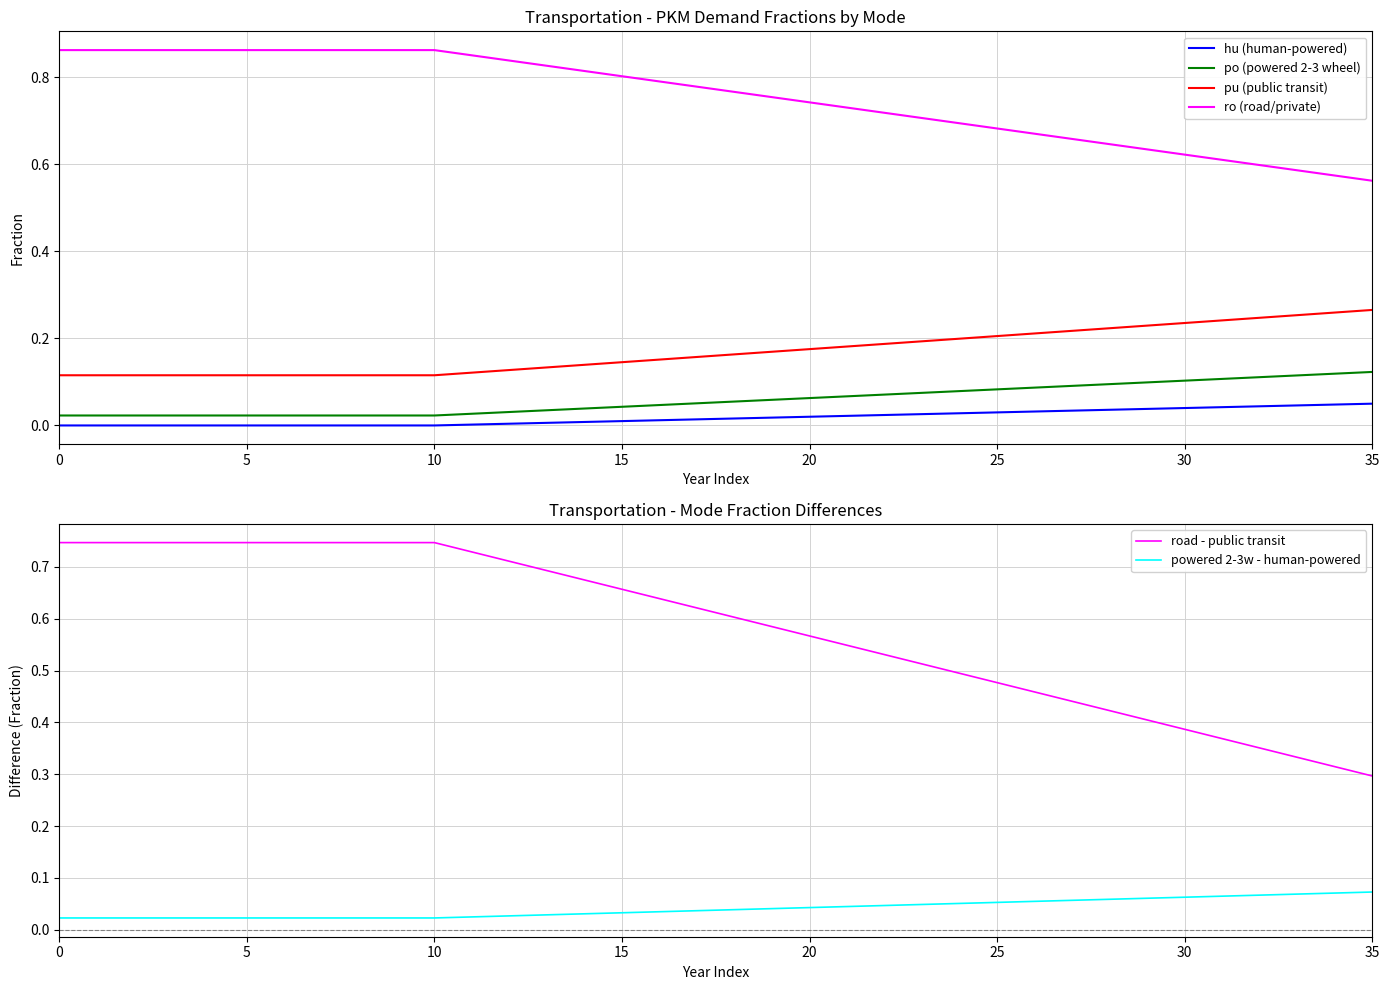

What is the label of the 24th point from the left?

23